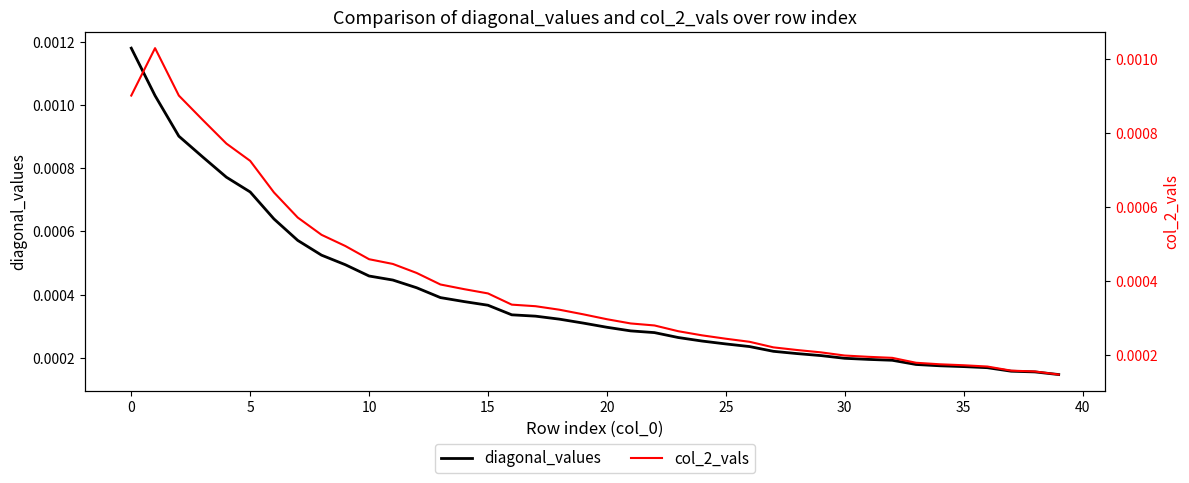

What are all the series names shown in the legend?

diagonal_values, col_2_vals